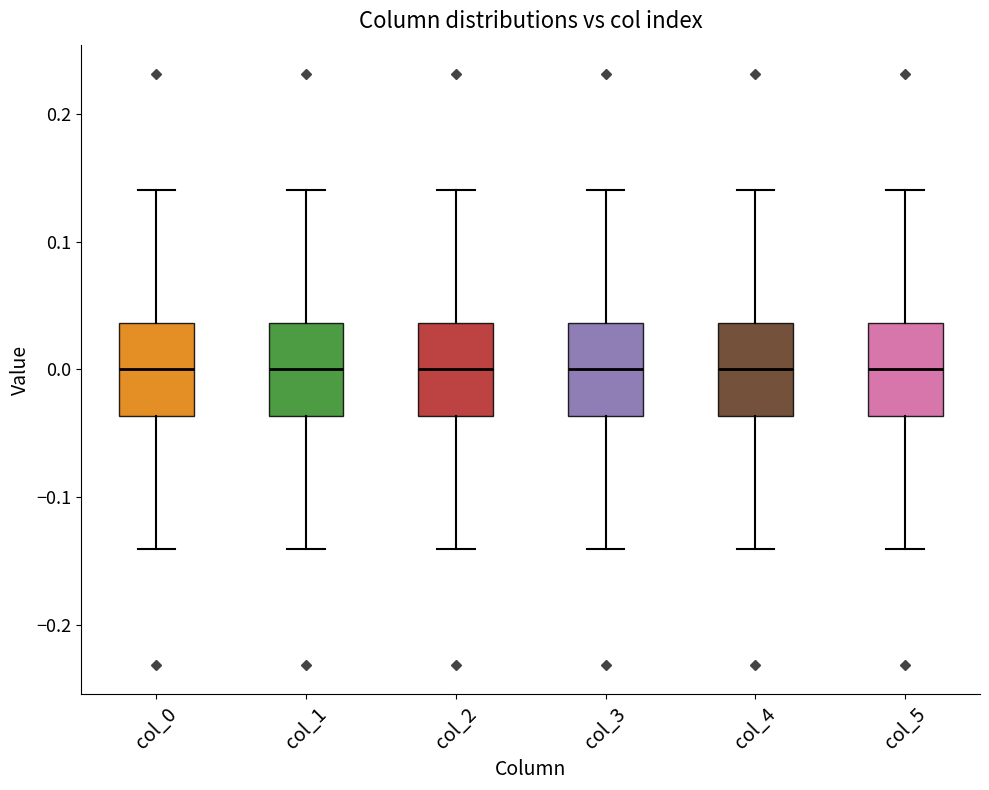

Where is the lower edge of the box for col_1 on the y-axis? The values are not printed on the chart, so give them approximately, as read against the axis.

-0.04